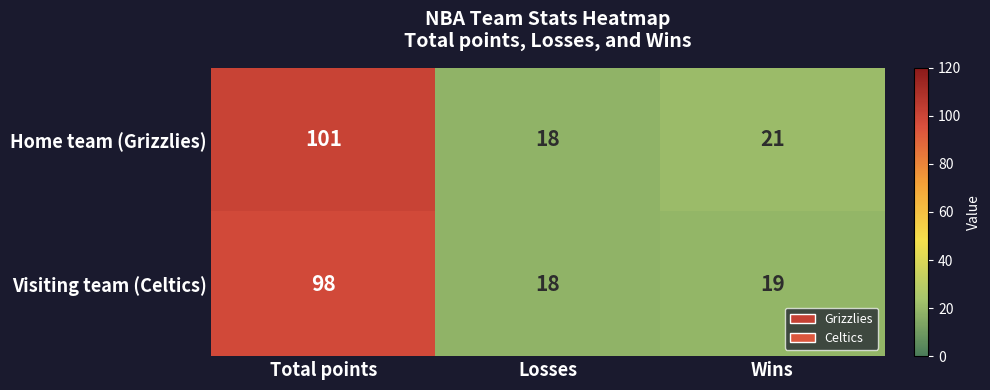

Rank the series by their maximum value, from highest to lowest.

Home team (Grizzlies), Visiting team (Celtics)